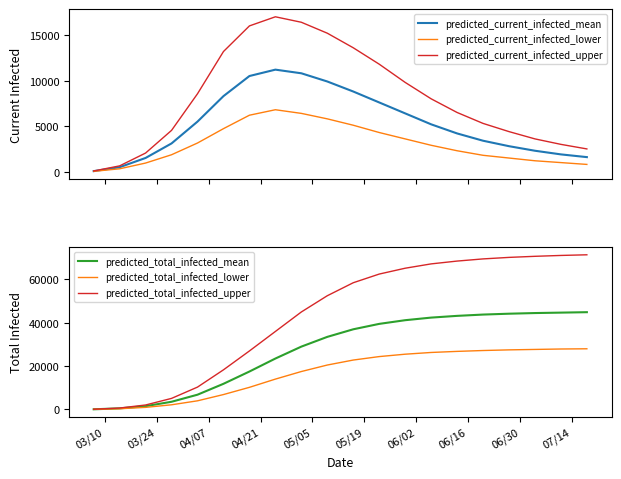

What is the highest value of the predicted_current_infected_lower series?

6800